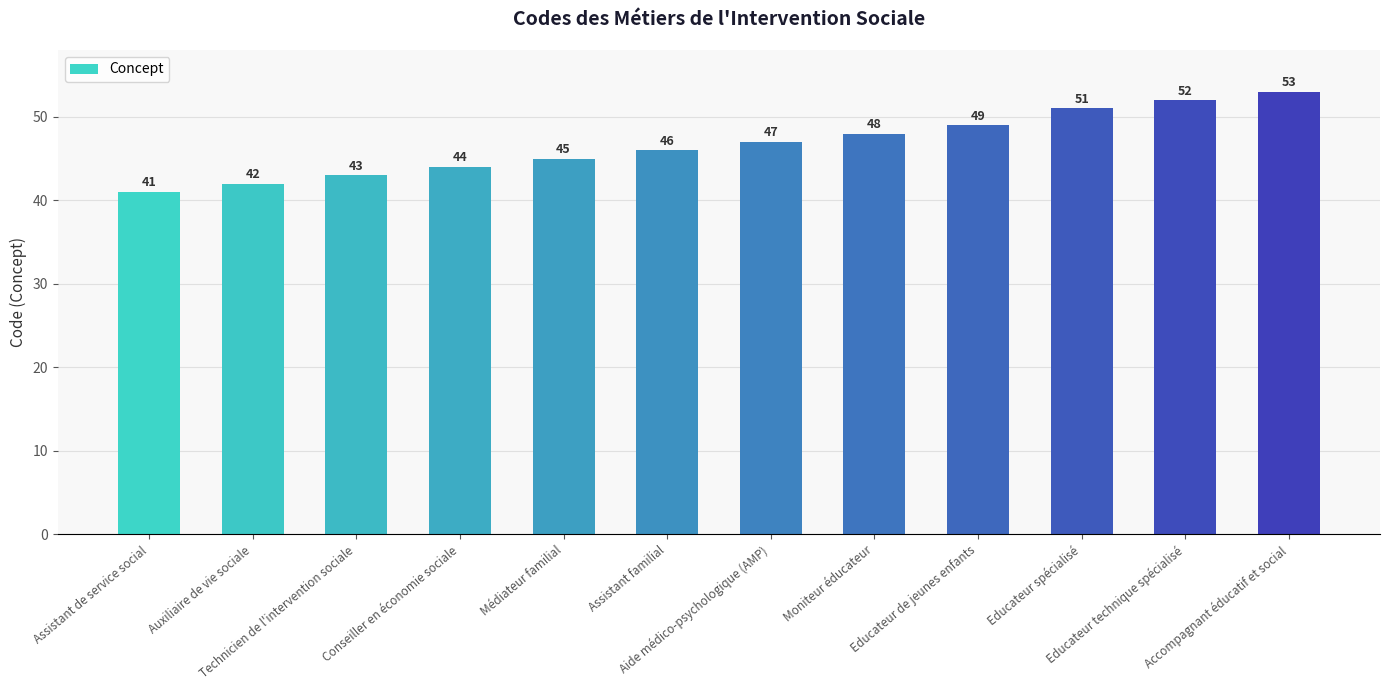

What is the maximum value shown in the chart?

53